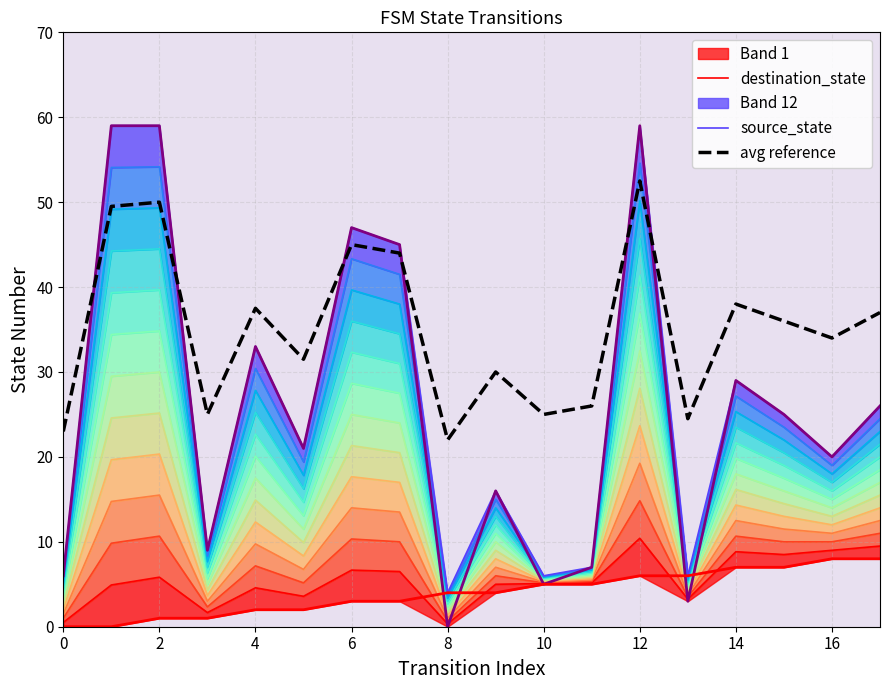

True or false: avg reference has a value of 37.5 at 4.

True